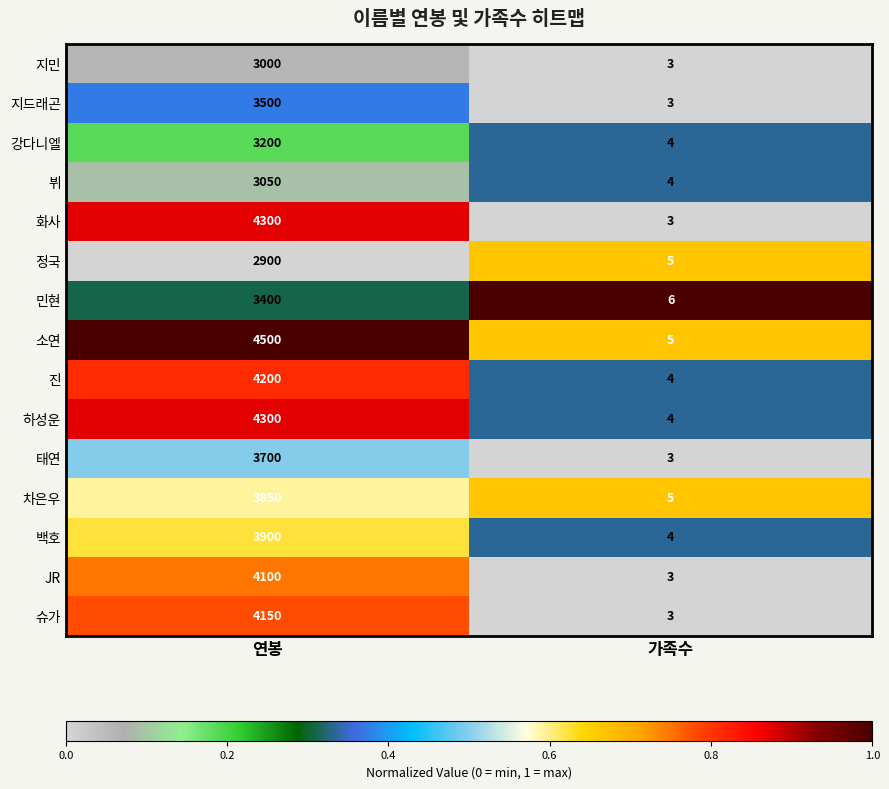

Which category has the highest value in the 진 series?

연봉